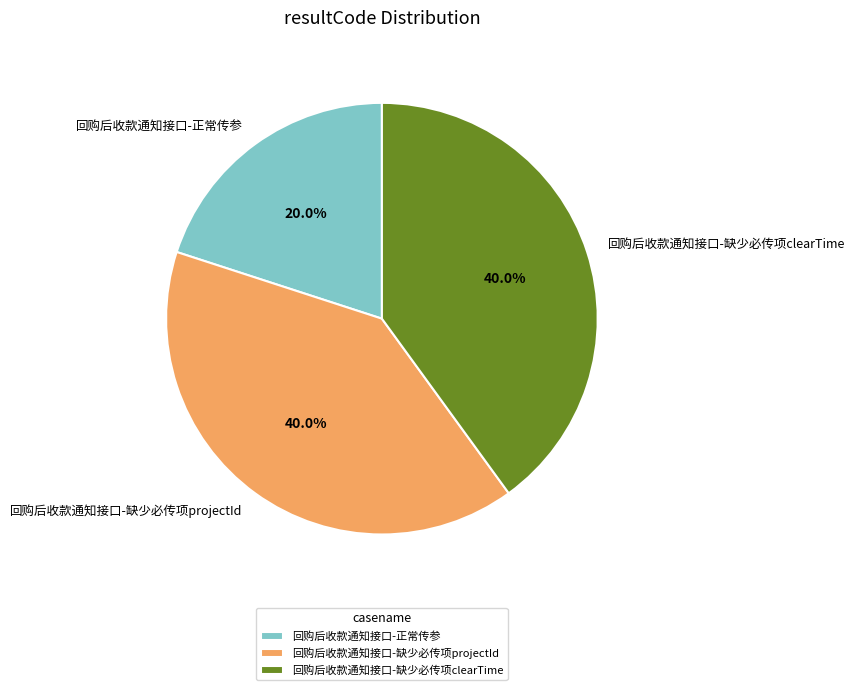

Is there a majority slice in this chart?

No